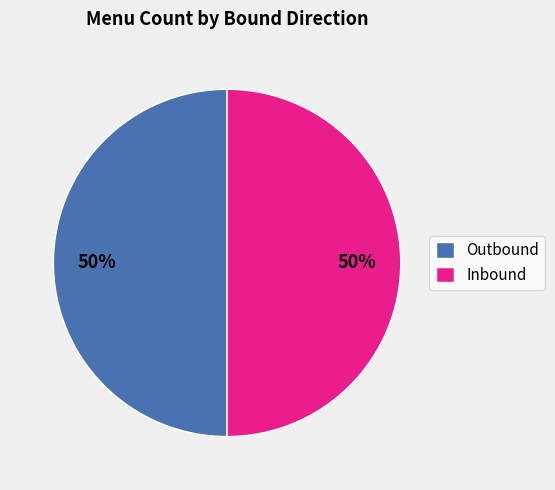

Is it true that Inbound is 50% of the pie?

True